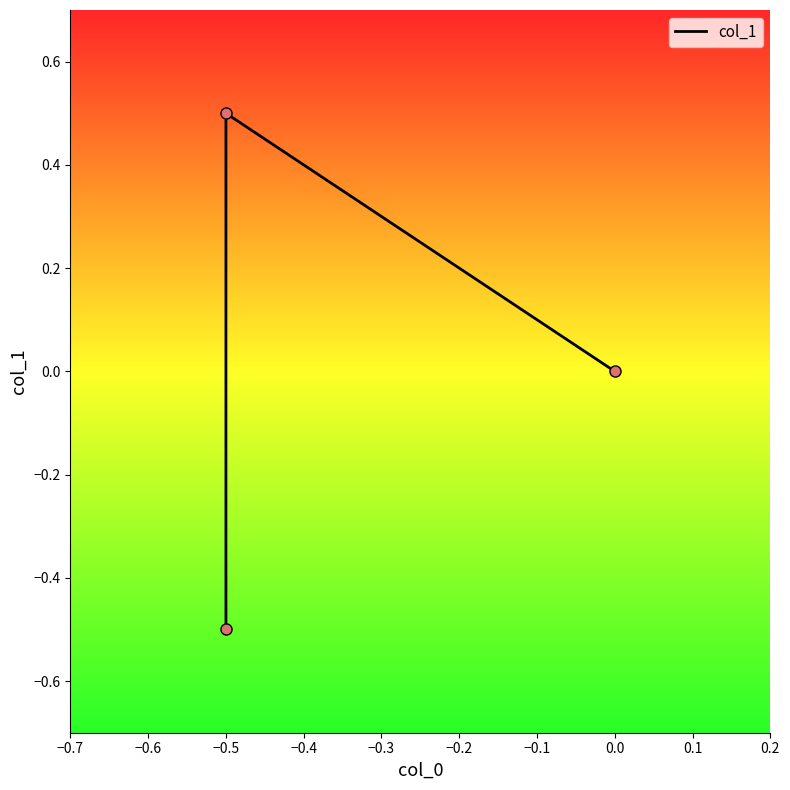

What is the change in value from −0.5 to 0.0?

+0.5